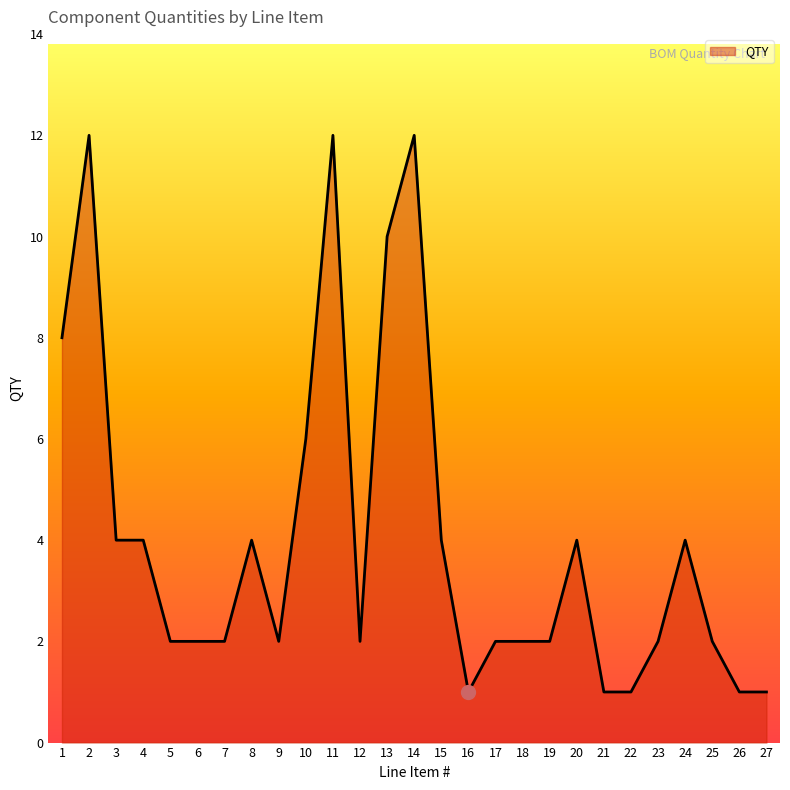

True or false: the data shows 2 at 26.

False